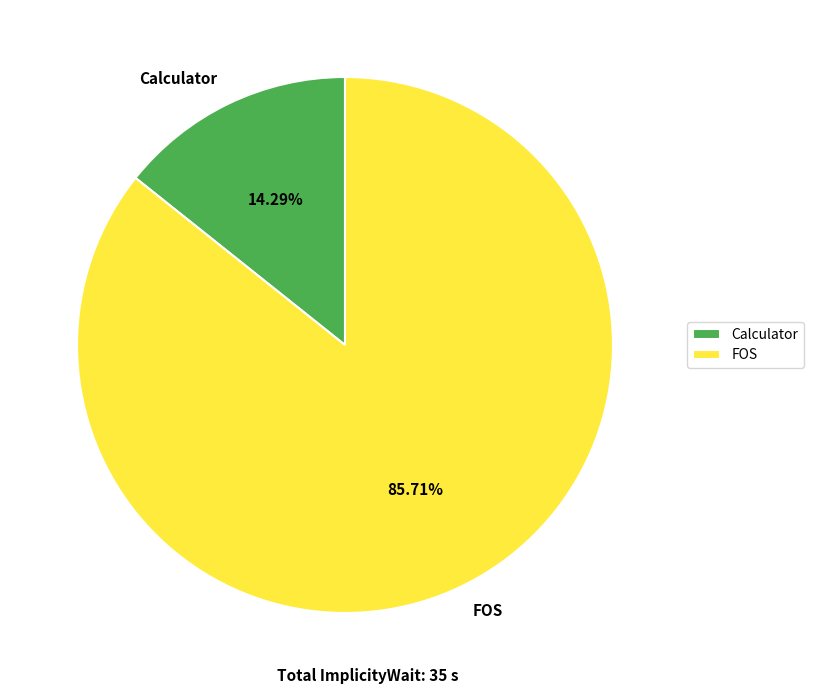

Between FOS and Calculator, which is larger?

FOS